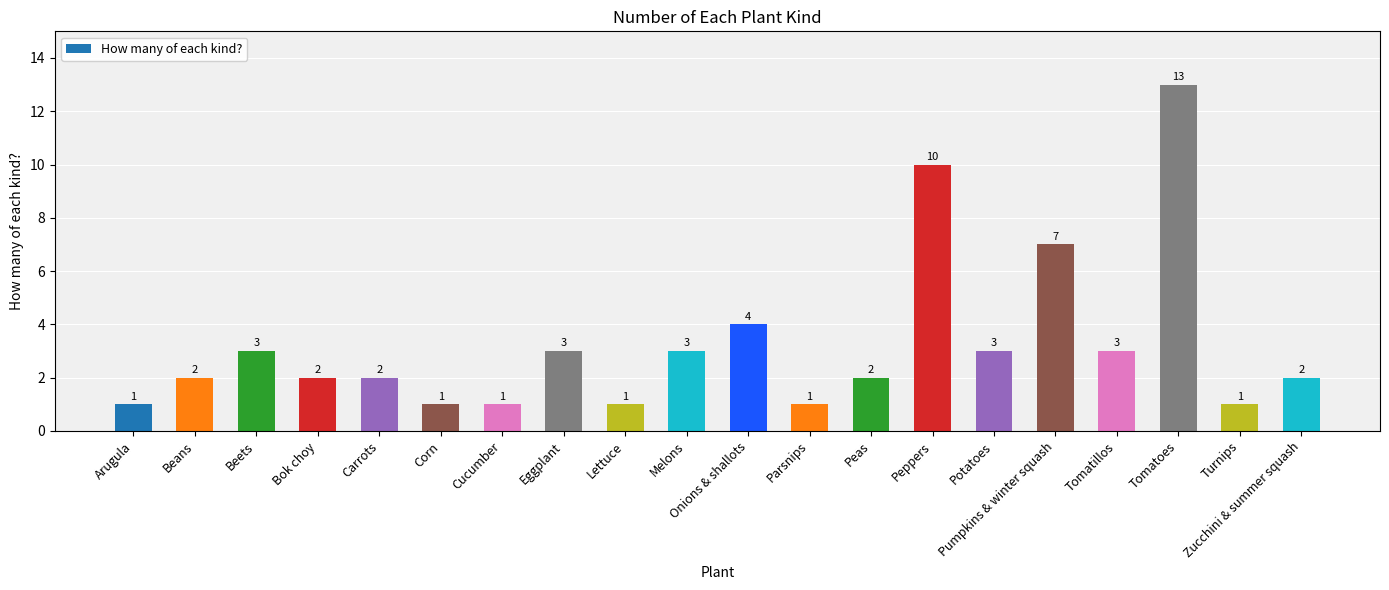

What is the sum of all values?

65